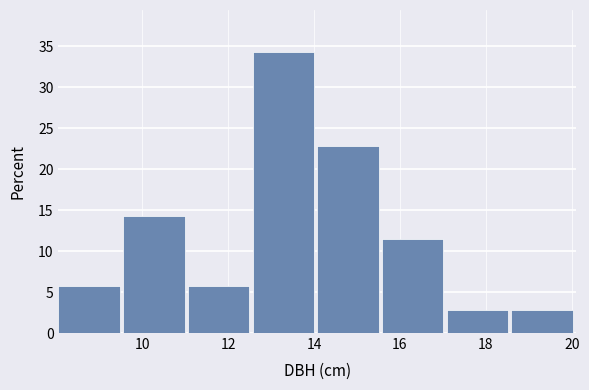

How tall is the bar that spans 12.6 to 14.0 on the x-axis? Neither the bar edges nor the heights are printed on the chart, so give them approximately, as read against the axes.

34.5